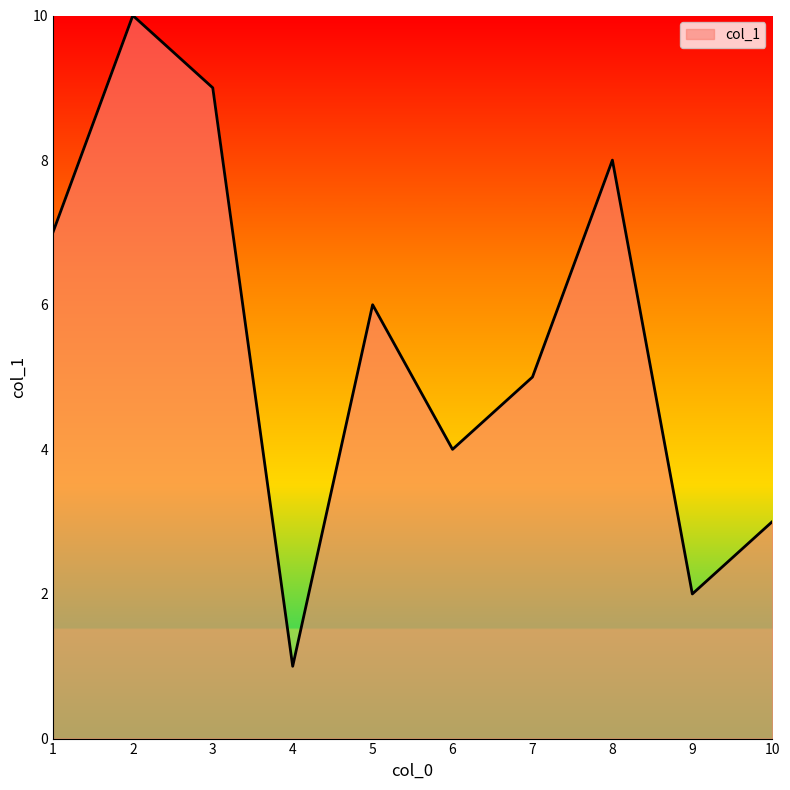

At which category does the chart reach its minimum across all series?

4